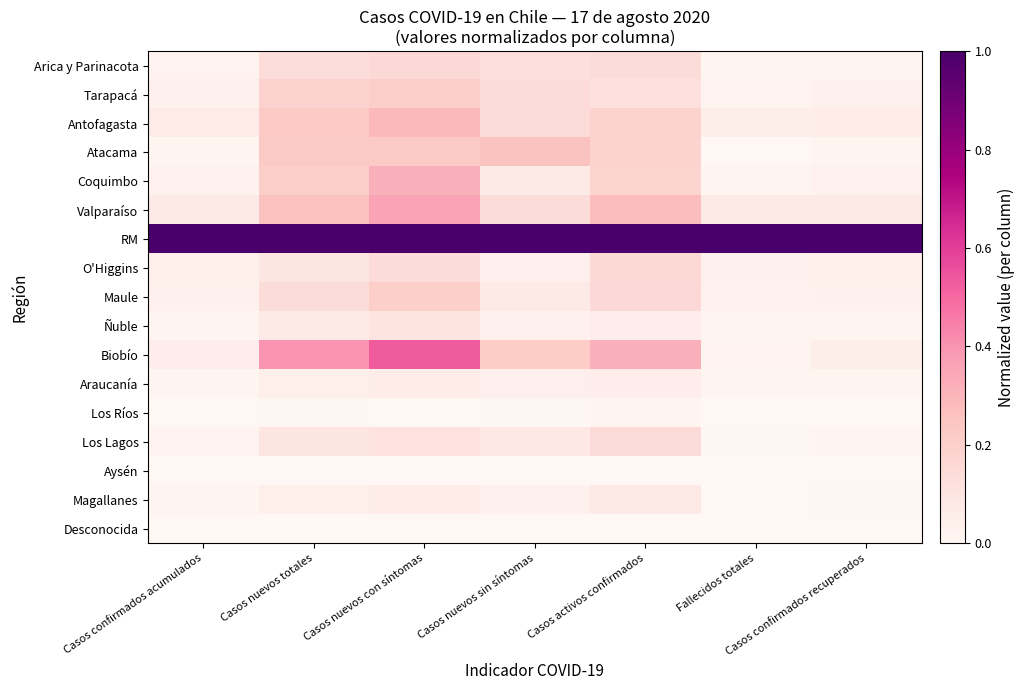

What is the spread (max minus min) of values at Casos confirmados recuperados?

1.0